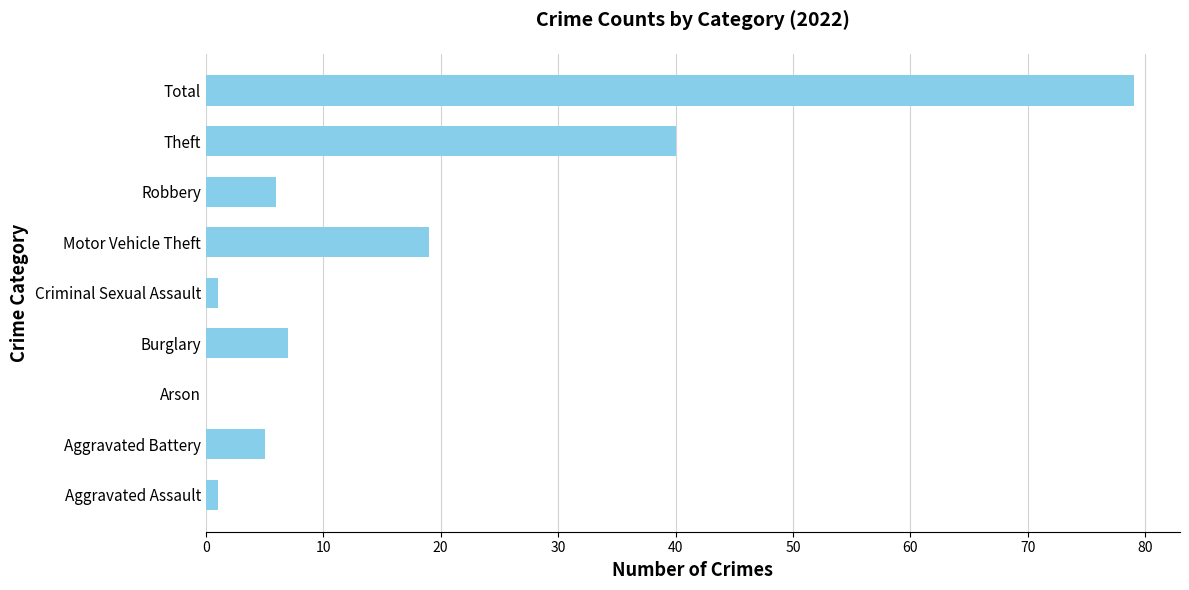

Reading top to bottom, transcribe all the data shown in this chart.

Total=79	Theft=40	Robbery=6	Motor Vehicle Theft=19	Criminal Sexual Assault=1	Burglary=7	Arson=0	Aggravated Battery=5	Aggravated Assault=1